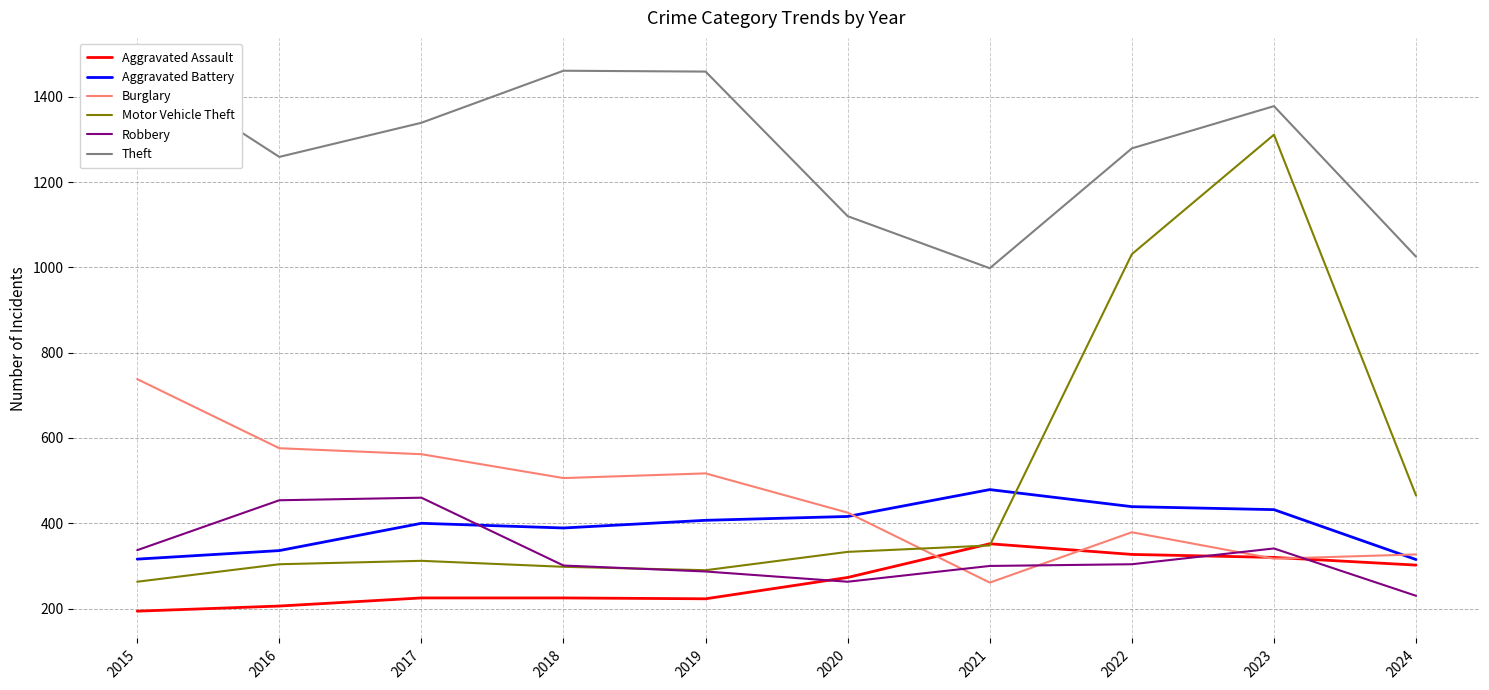

What is the value of the Theft point at the 8th from the left?

1279